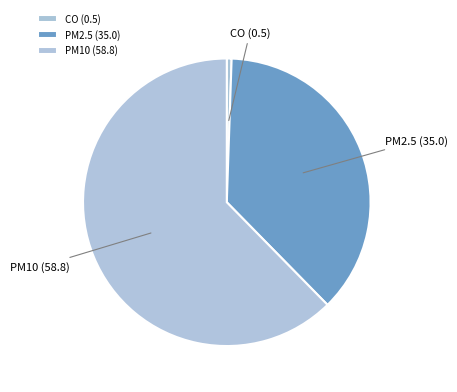

Is there any slice that represents more than half of the pie?

Yes